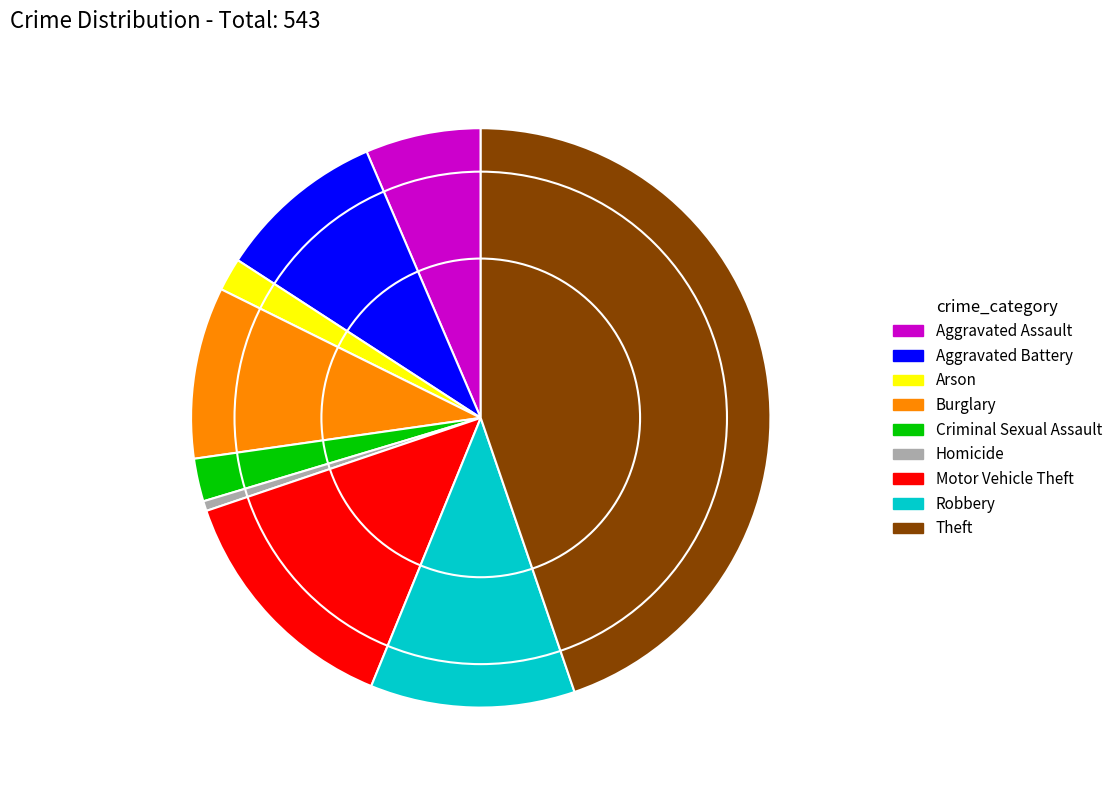

How many segments does this pie chart have?

9